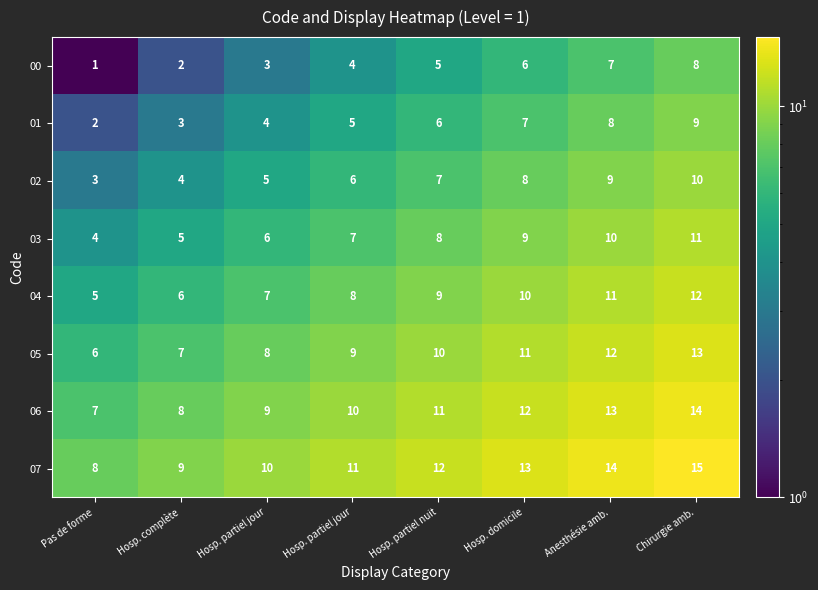

Count the number of data series in this chart.

8